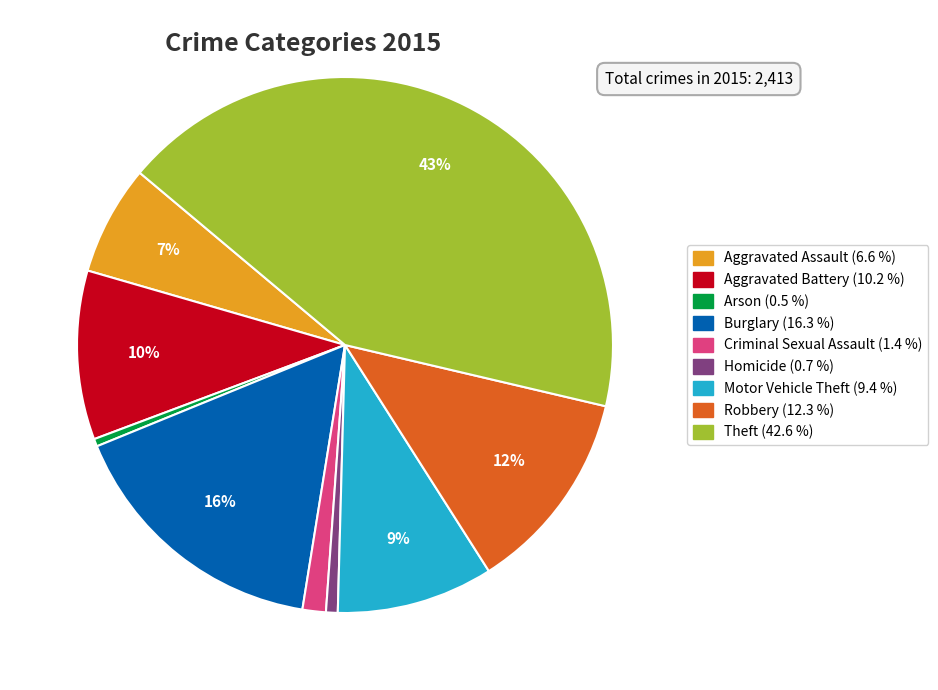

Does any single category account for the majority?

No